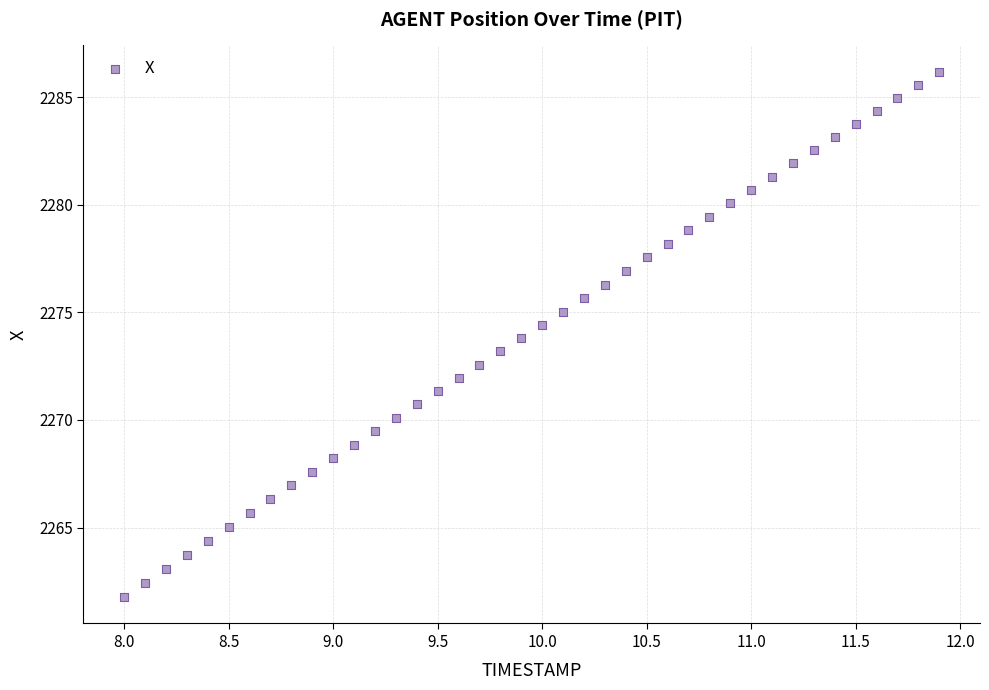

What is the range of X values (max minus min)?

3.9